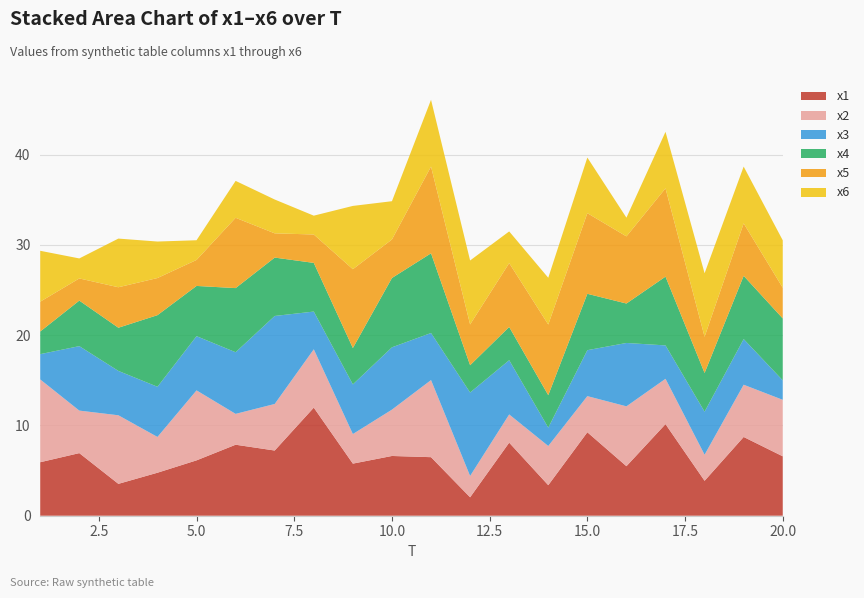

Reading left to right, transcribe all the data shown in this chart.

x1: 1=5.9	2=6.9	3=3.5	4=4.8	5=6.1	6=7.9	7=7.2	8=12.0	9=5.8	10=6.6	11=6.5	12=2.0	13=8.1	14=3.4	15=9.2	16=5.5	17=10.1	18=3.9	19=8.7	20=6.6
x2: 1=9.2	2=4.7	3=7.6	4=4.0	5=7.8	6=3.4	7=5.2	8=6.5	9=3.3	10=5.1	11=8.5	12=2.4	13=3.1	14=4.3	15=4.0	16=6.6	17=5.0	18=2.9	19=5.8	20=6.3
x3: 1=2.8	2=7.1	3=4.9	4=5.6	5=6.0	6=6.8	7=9.8	8=4.2	9=5.5	10=6.9	11=5.2	12=9.2	13=6.0	14=2.0	15=5.1	16=7.0	17=3.7	18=4.8	19=5.1	20=2.2
x4: 1=2.5	2=5.0	3=4.8	4=7.9	5=5.6	6=7.1	7=6.5	8=5.4	9=4.0	10=7.7	11=8.8	12=3.0	13=3.7	14=3.6	15=6.2	16=4.4	17=7.6	18=4.3	19=7.0	20=6.9
x5: 1=3.3	2=2.5	3=4.5	4=4.1	5=2.9	6=7.8	7=2.7	8=3.1	9=8.7	10=4.3	11=9.6	12=4.5	13=7.1	14=7.8	15=8.9	16=7.4	17=9.8	18=4.0	19=5.8	20=3.4
x6: 1=5.6	2=2.2	3=5.4	4=4.0	5=2.2	6=4.1	7=3.7	8=2.1	9=7.0	10=4.2	11=7.4	12=7.1	13=3.5	14=5.2	15=6.2	16=2.1	17=6.3	18=7.0	19=6.3	20=5.3